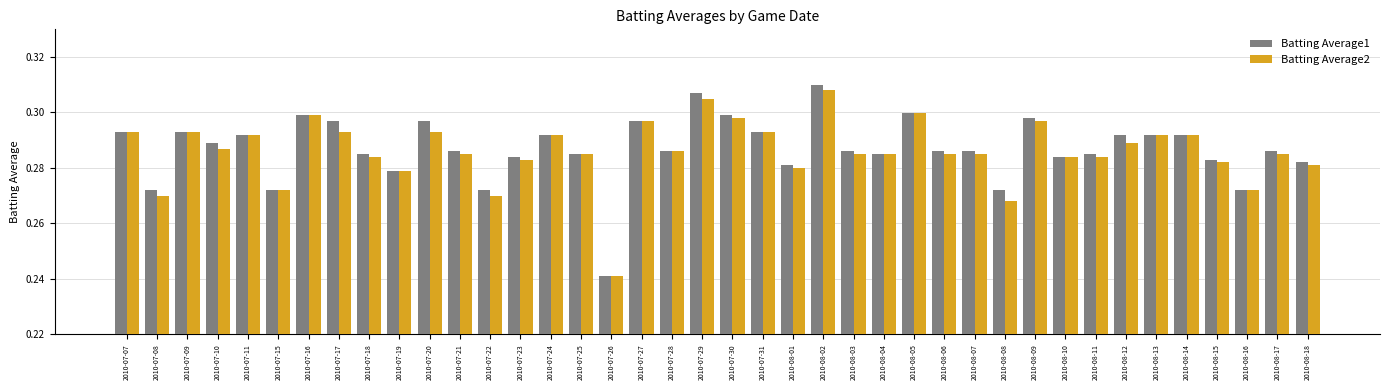

At which category is the sum across all series the highest?

2010-08-02